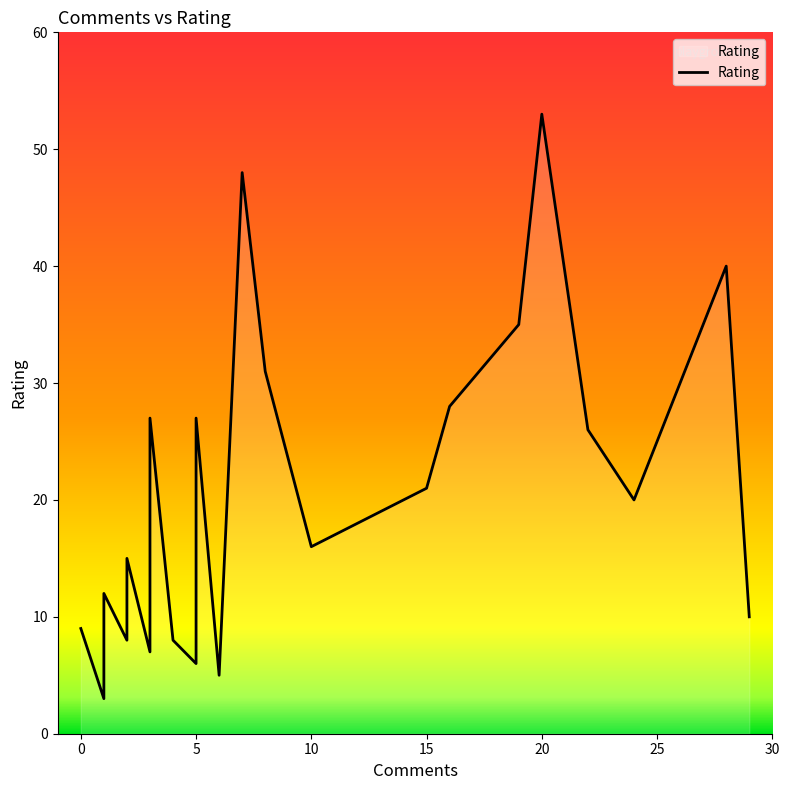

True or false: there are more than 0 points higher than both neighbors.

True